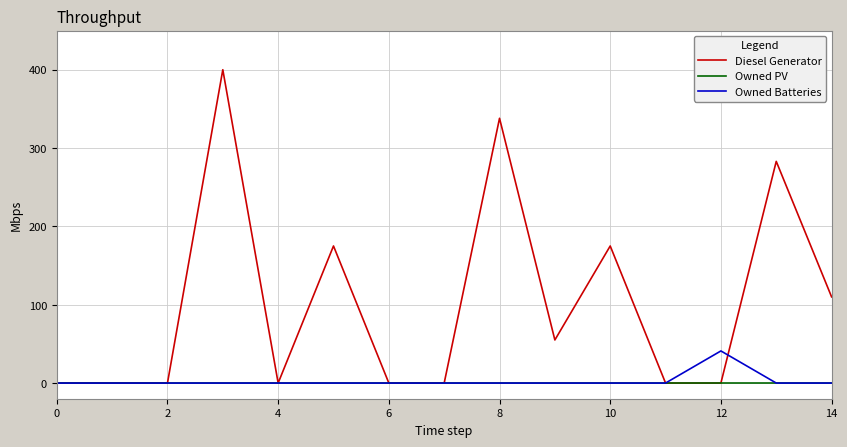

Which series has the largest range (max minus min)?

Diesel Generator